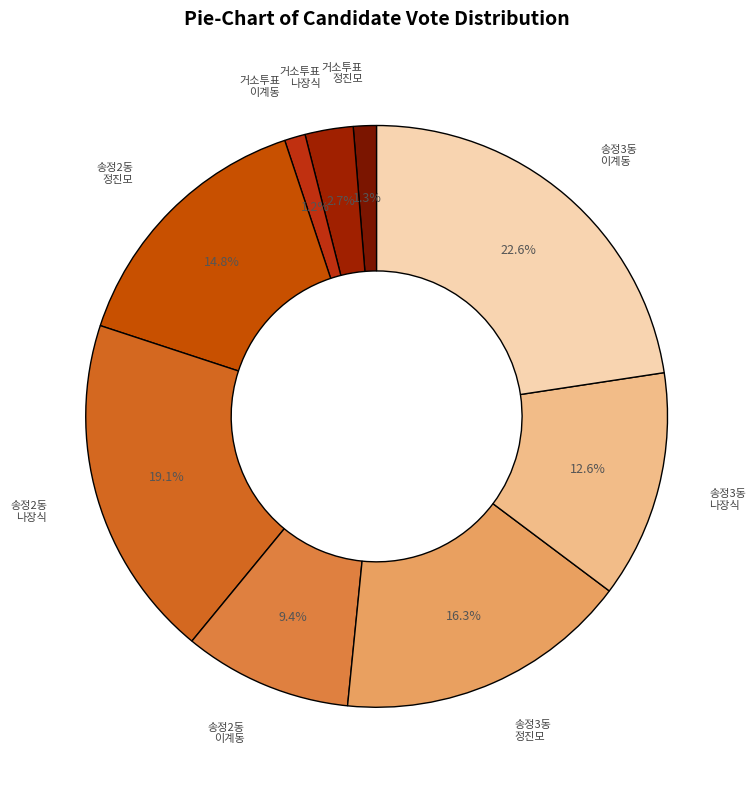

How many segments does this pie chart have?

9